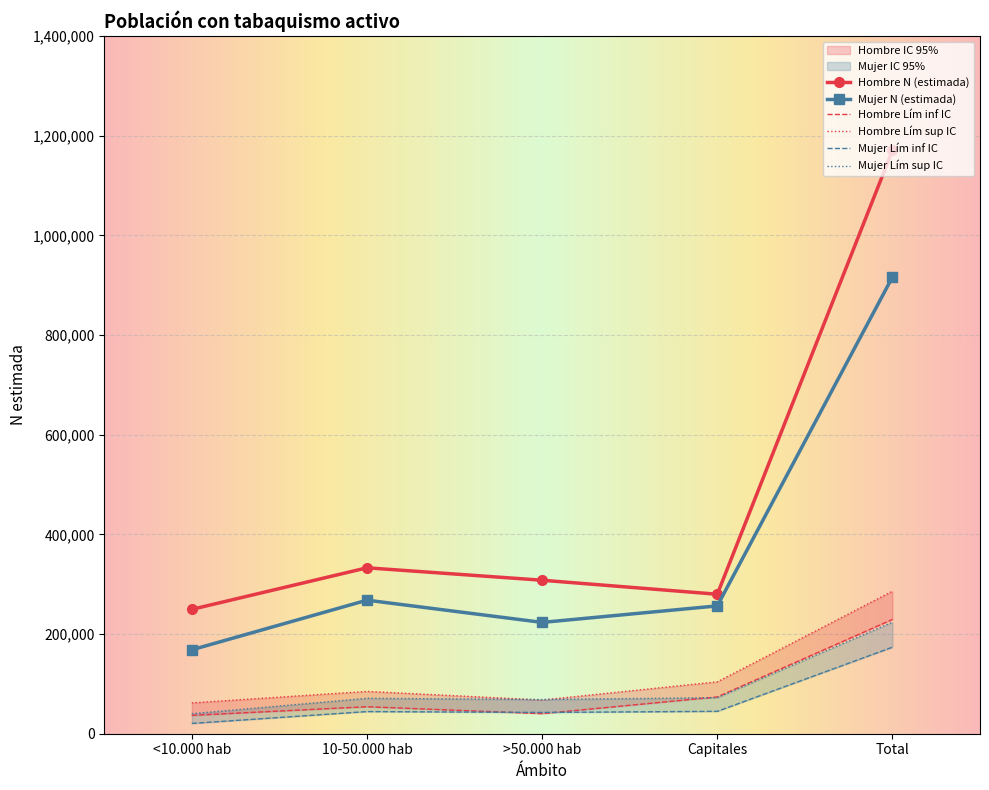

Read the Hombre N (estimada) value at Capitales, to the nearest 10.

279860